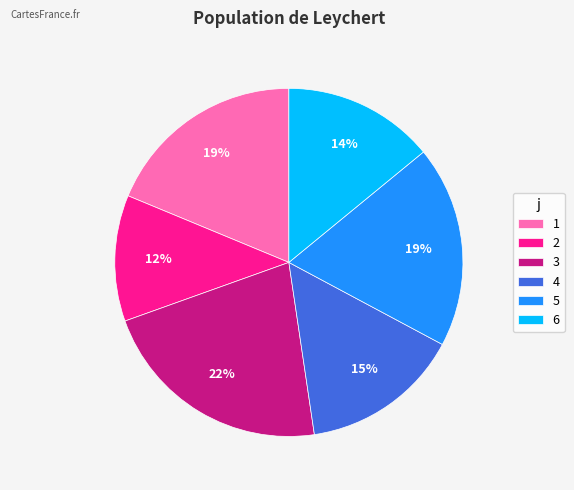

Is there any slice that represents more than half of the pie?

No